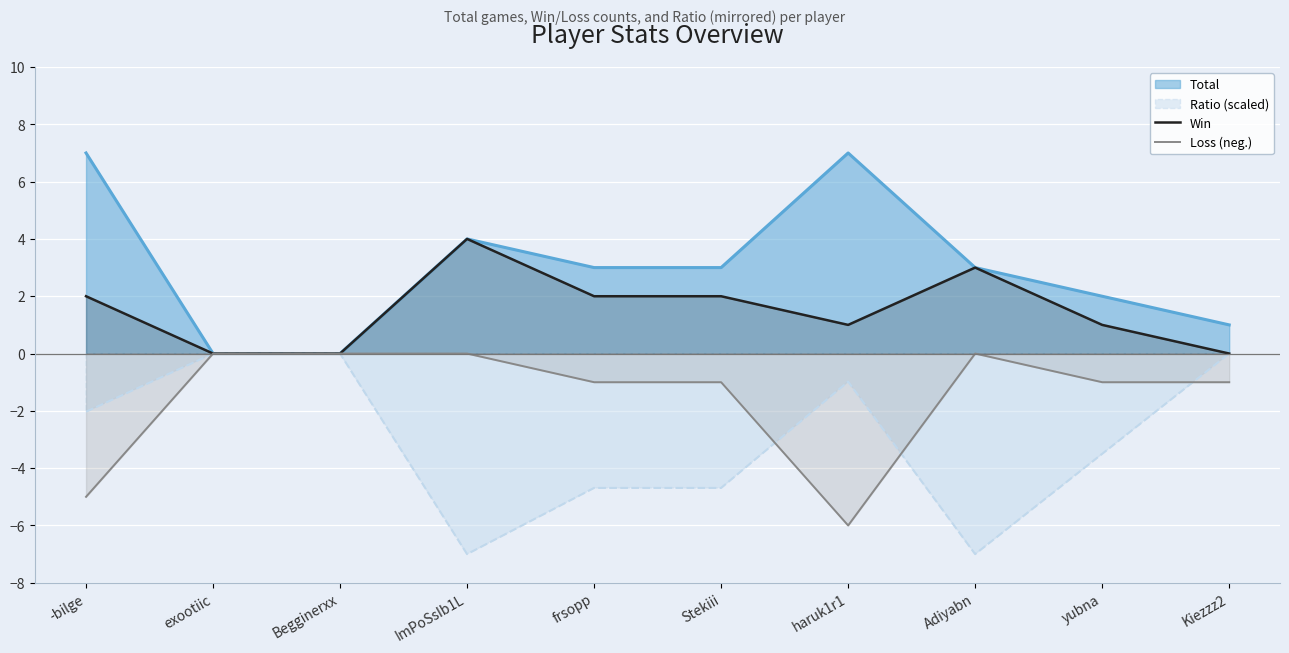

Reading right to left, transcribe all the data shown in this chart.

Win: 0	1	3	1	2	2	4	0	0	2
Loss (neg.): -1	-1	0	-6	-1	-1	0	0	0	-5